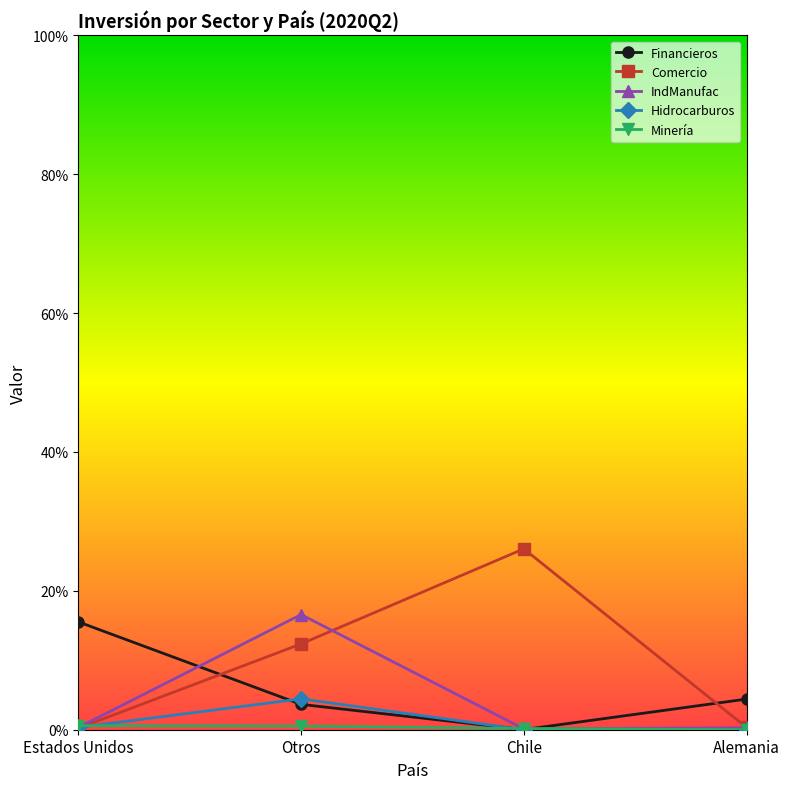

What is the sum of all IndManufac values?

17.3